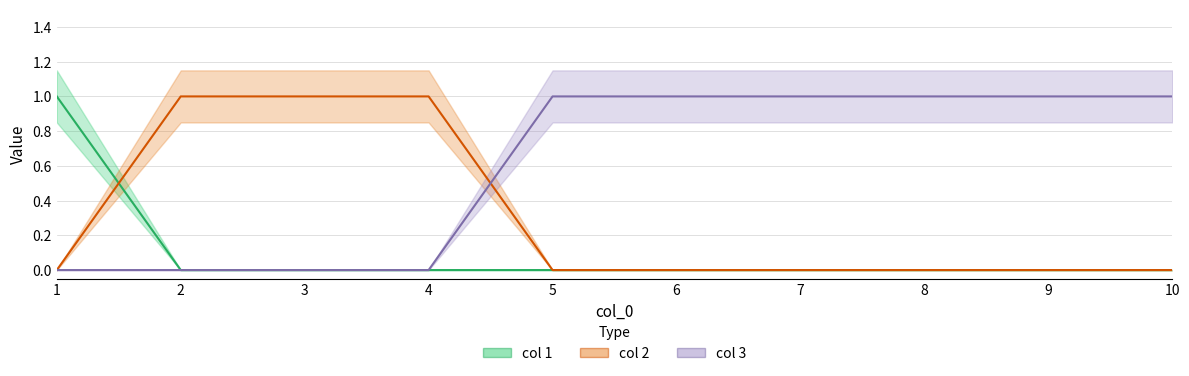

Is this an area chart (filled region under the line)?

No